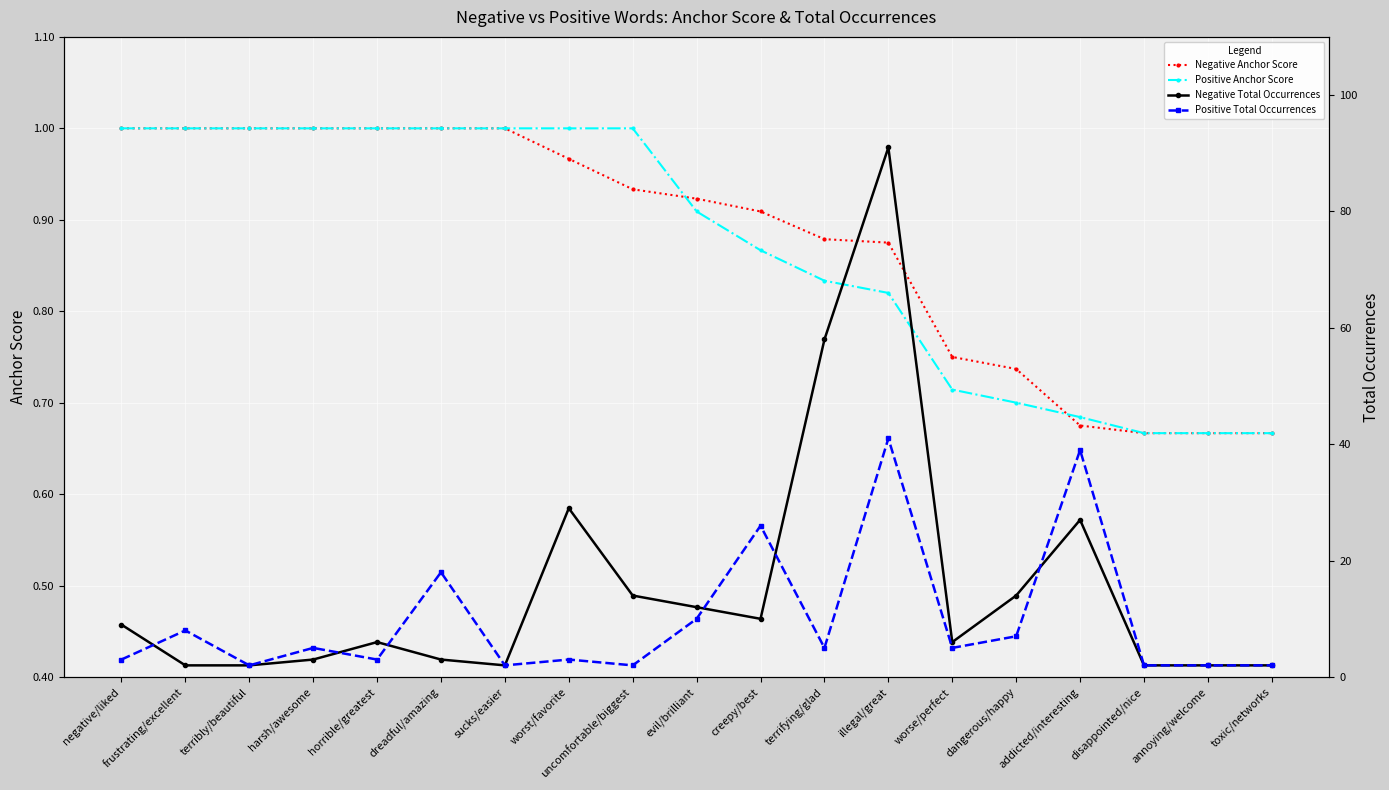

Does the chart display data point markers on the line(s)?

Yes